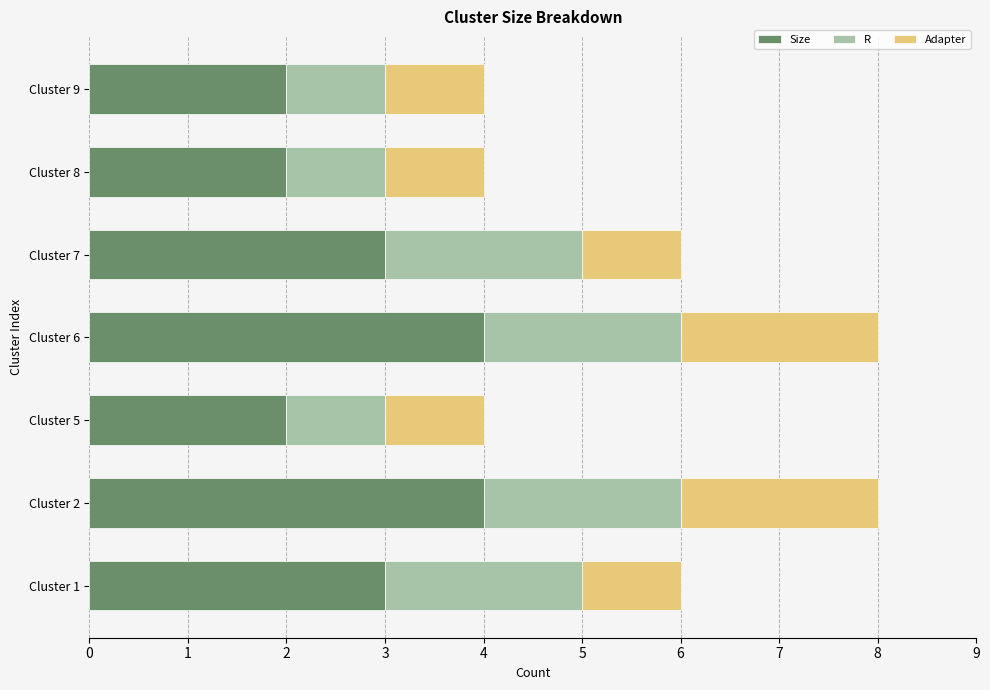

What is the sum of the Size values at Cluster 7 and Cluster 9?

5